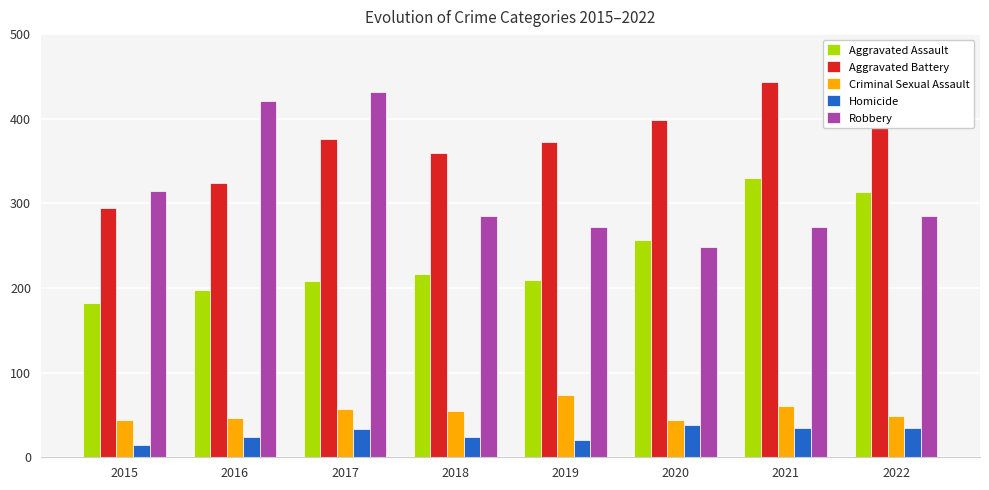

How many groups of bars are there?

8